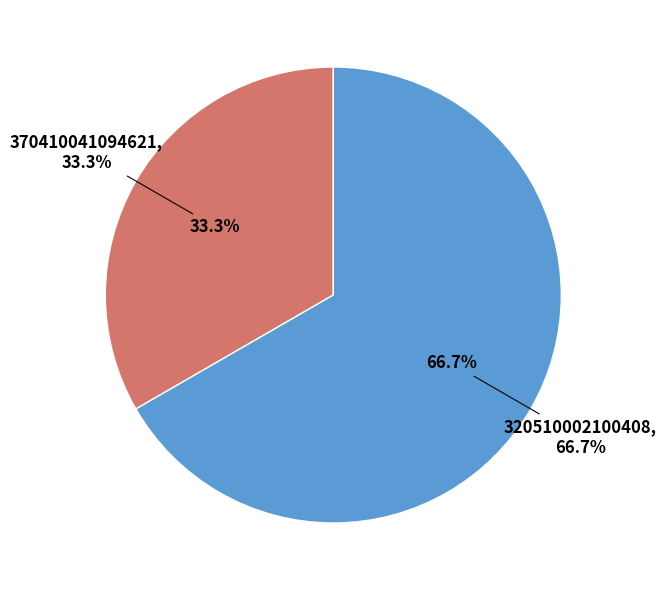

Does 320510002100408 account for over 50% of the chart?

Yes